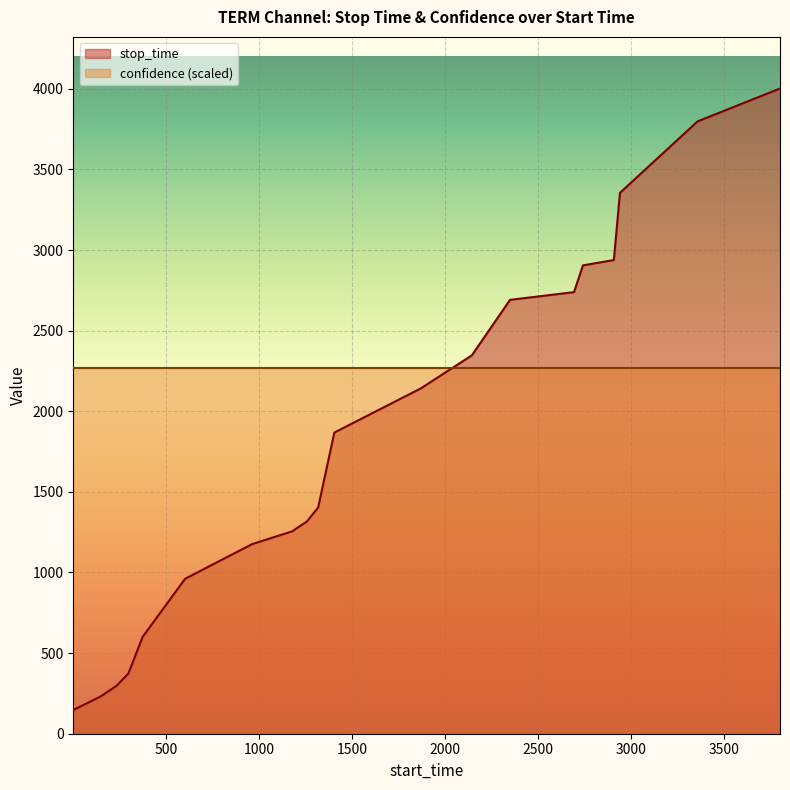

Does the chart display data point markers on the line(s)?

No